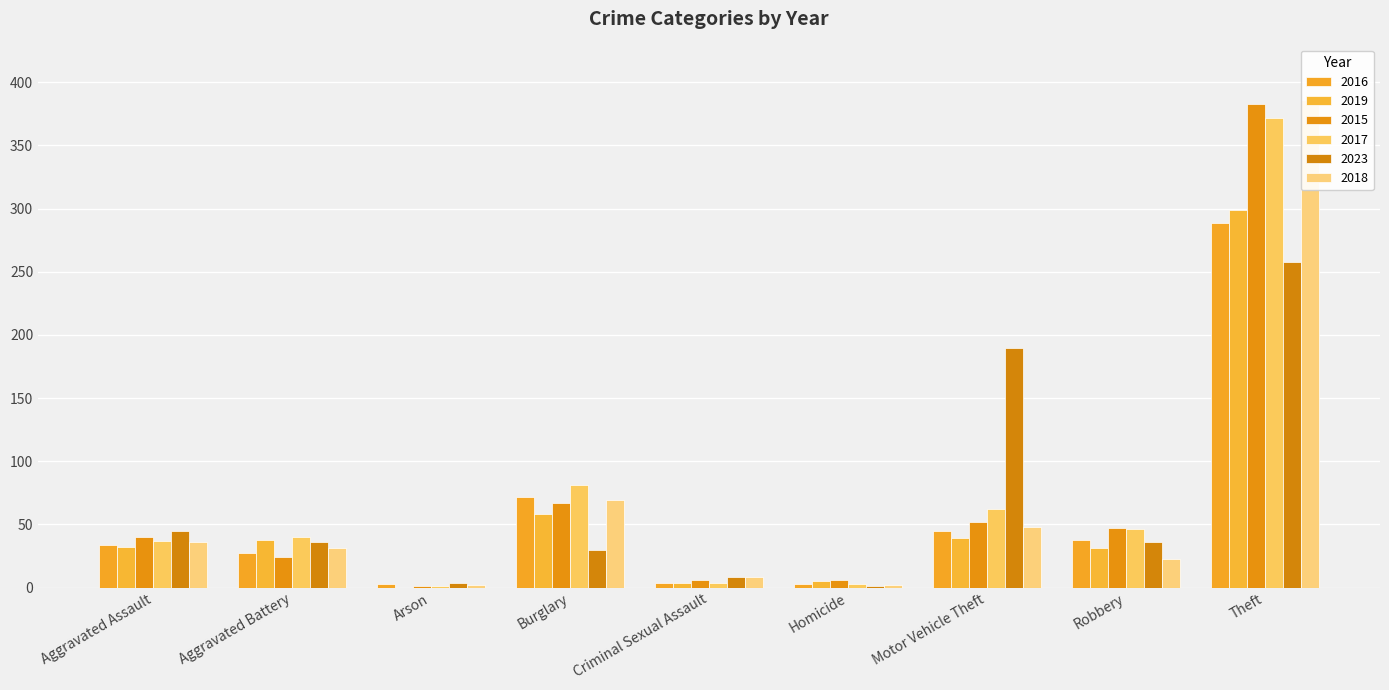

The 2017 series shows 13 at Motor Vehicle Theft. True or false?

False